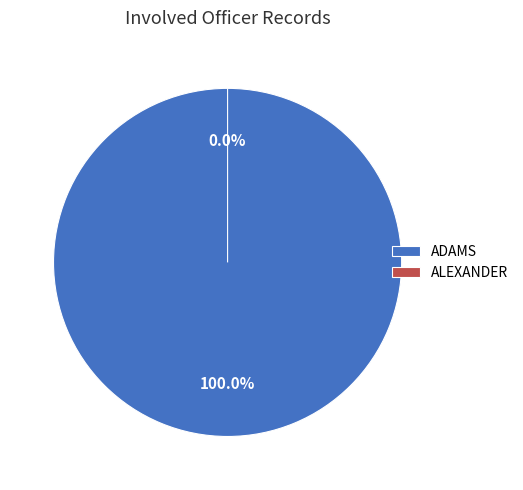

What is the total percentage of ADAMS and ALEXANDER?

100.0%